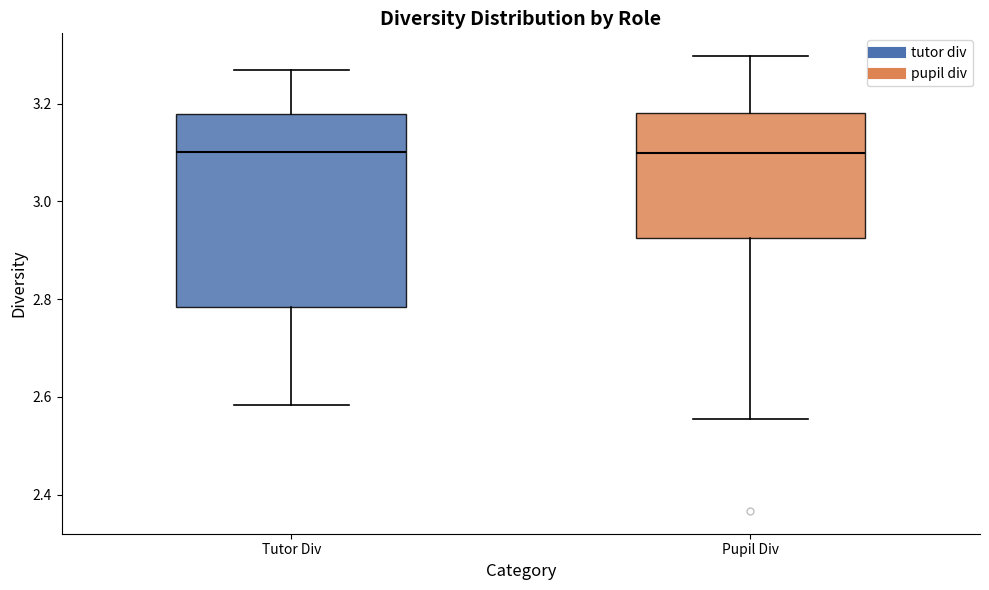

Reading left to right, transcribe this box plot: for each box, give where its median line is, the range the box spans, and where its two whiskers end, as read against the y-axis. The values are not printed on the chart, so give them approximately, as read against the axis.

Tutor Div: median 3.10, box 2.78 to 3.18, whiskers 2.58 to 3.26
Pupil Div: median 3.10, box 2.92 to 3.18, whiskers 2.56 to 3.30